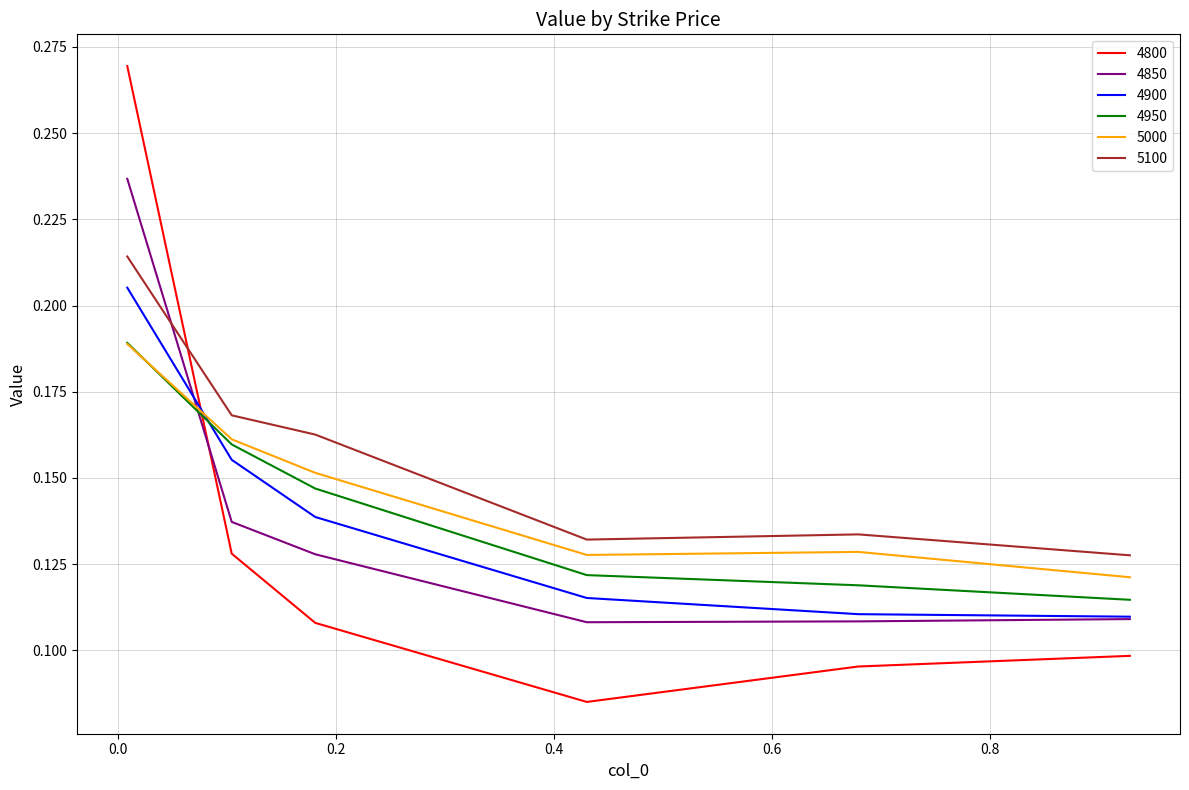

True or false: 5100 and 5000 cross at least once.

False